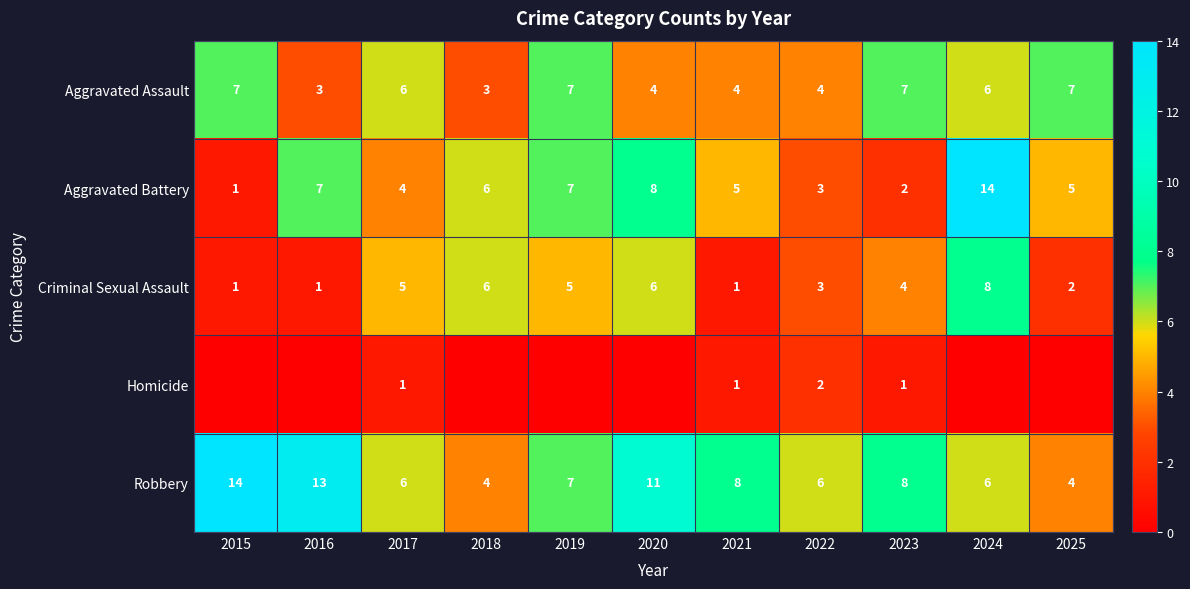

At 2020, list the series in order from smallest to largest.

Homicide, Aggravated Assault, Criminal Sexual Assault, Aggravated Battery, Robbery